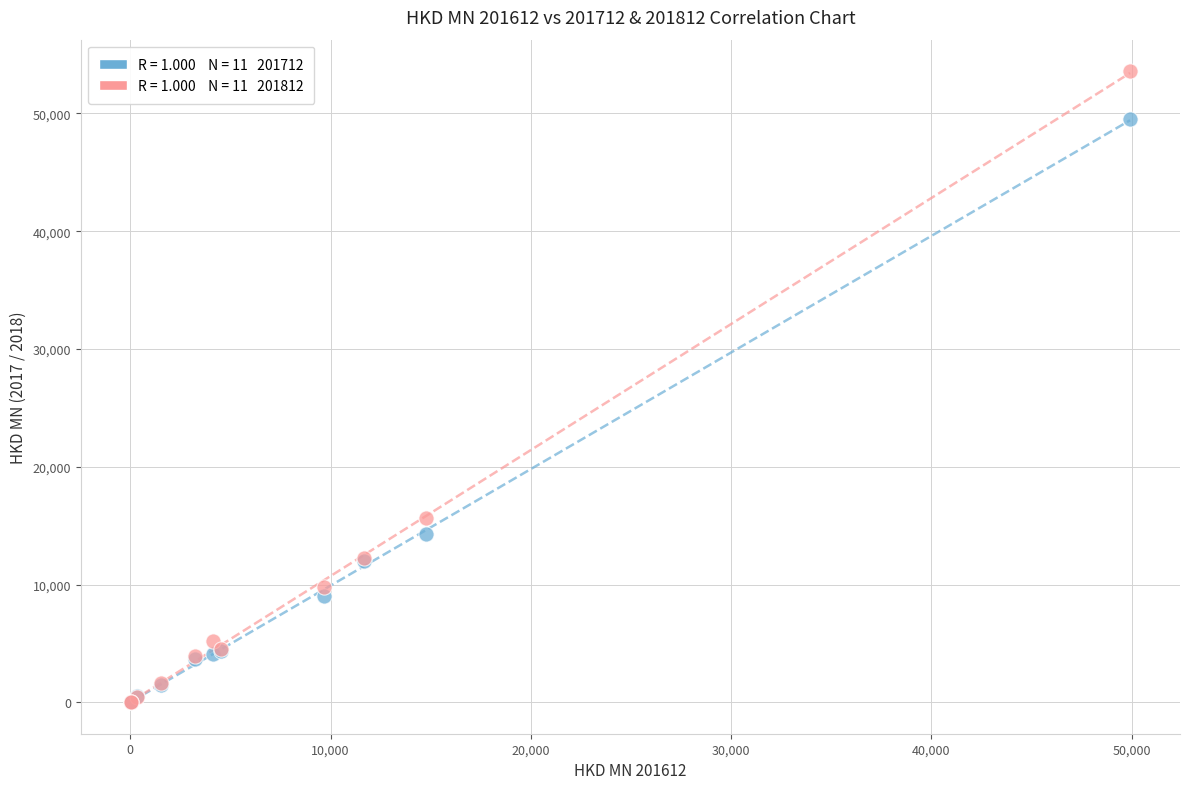

Across all series, what Y value is closest to 26802?

15680.9